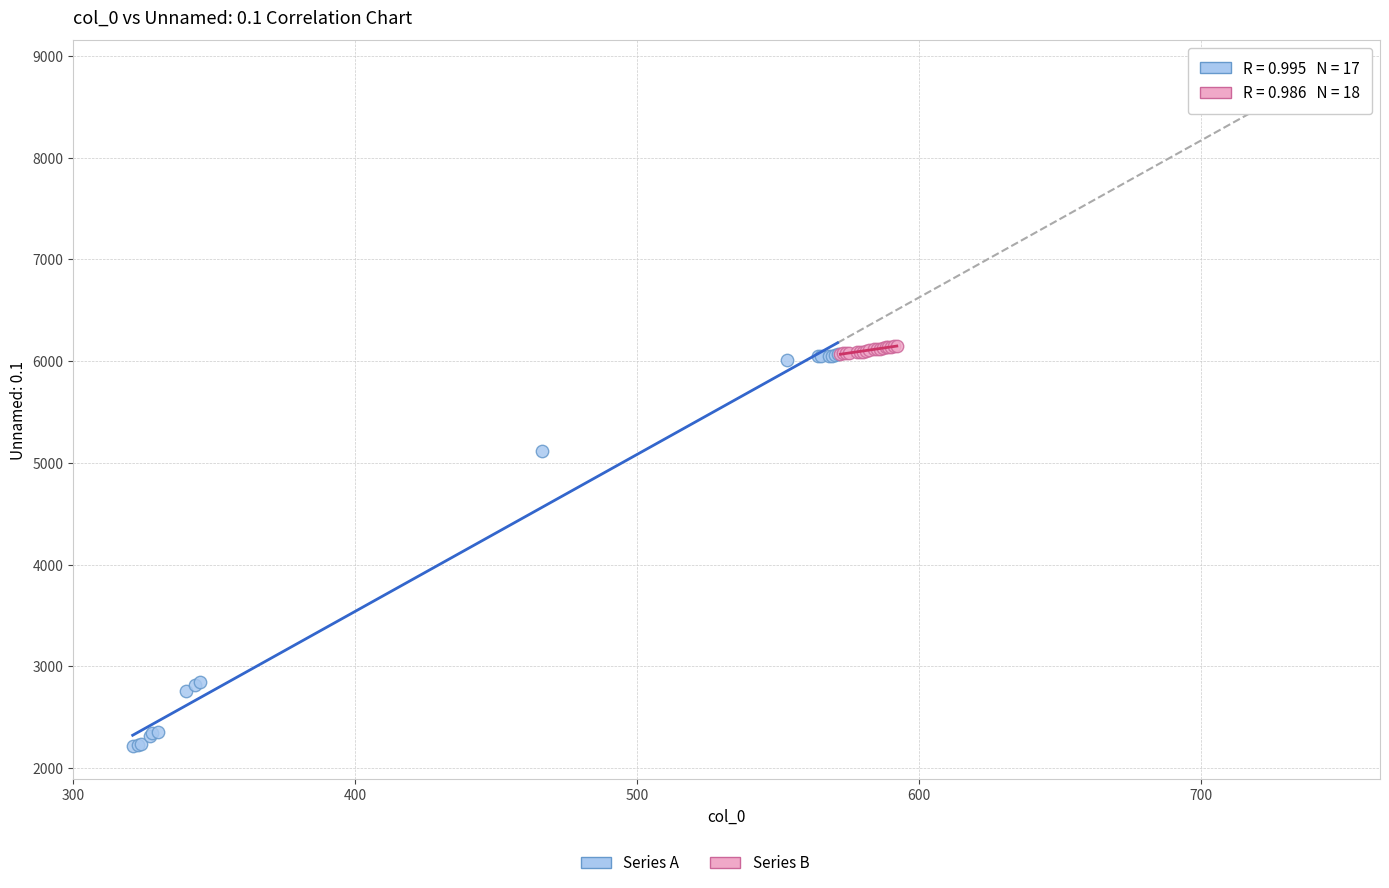

Which series reaches the minimum Y coordinate?

Series A